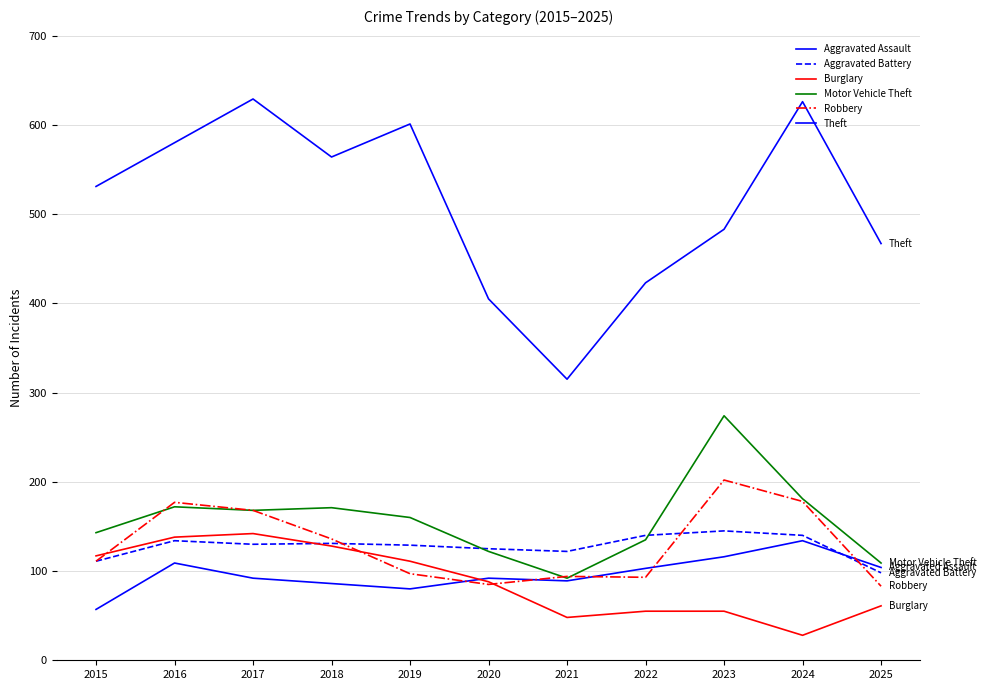

In Theft, how many points are higher than both neighbors (excluding endpoints)?

3